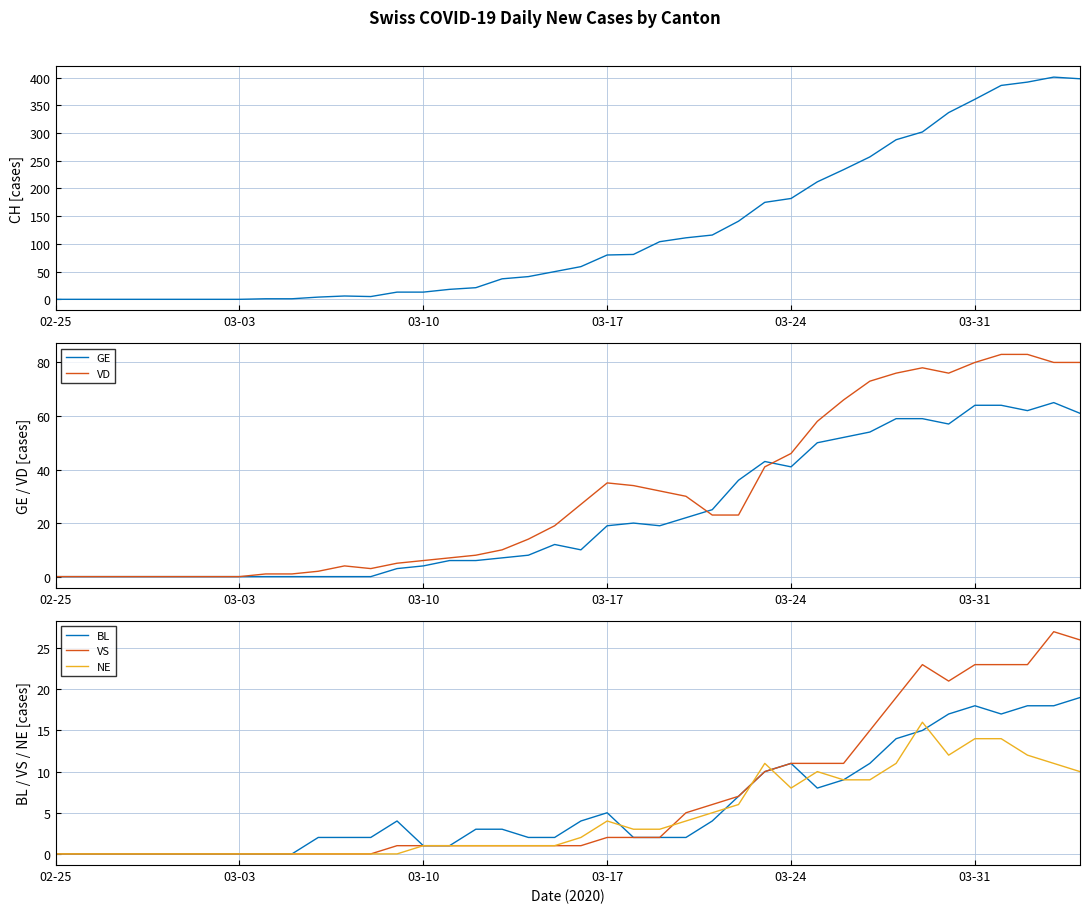

Rank the series by their maximum value, from highest to lowest.

CH, VD, GE, VS, BL, NE